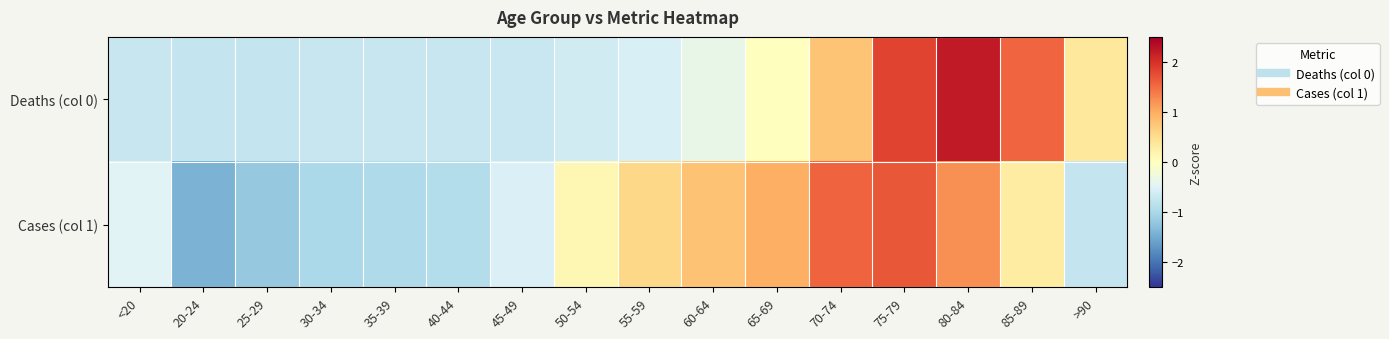

List the series in order of their peak value, highest first.

Deaths (col 0), Cases (col 1)